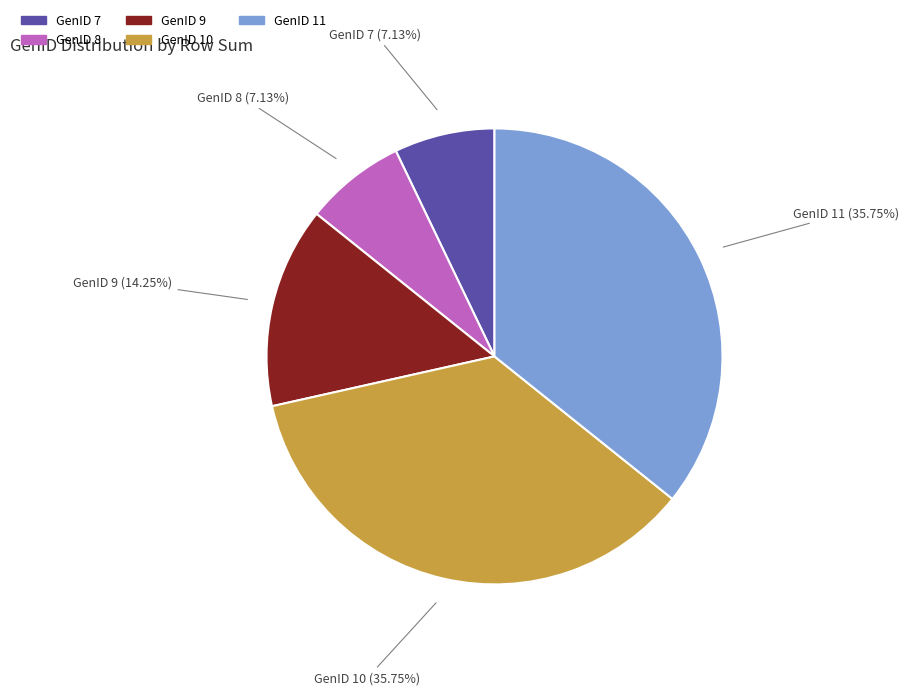

Between GenID 10 and GenID 8, which is larger?

GenID 10